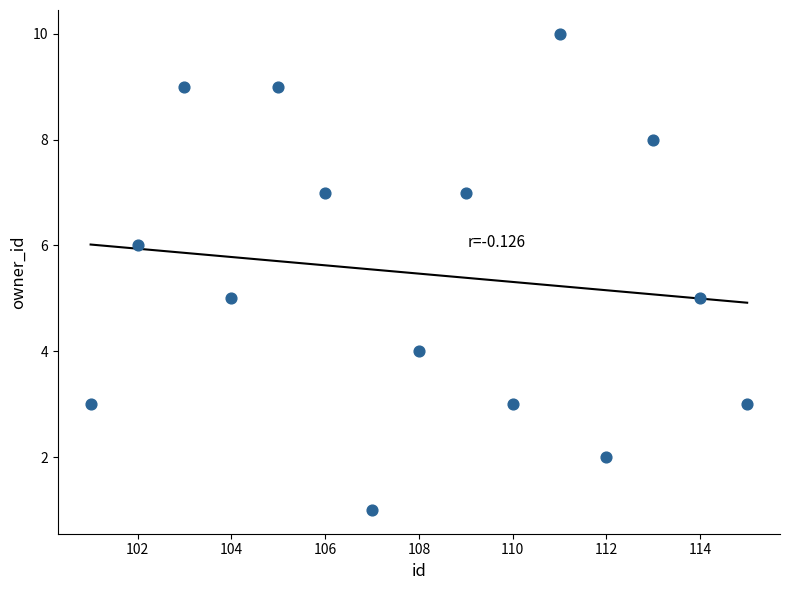

What is the range of X values (max minus min)?

14